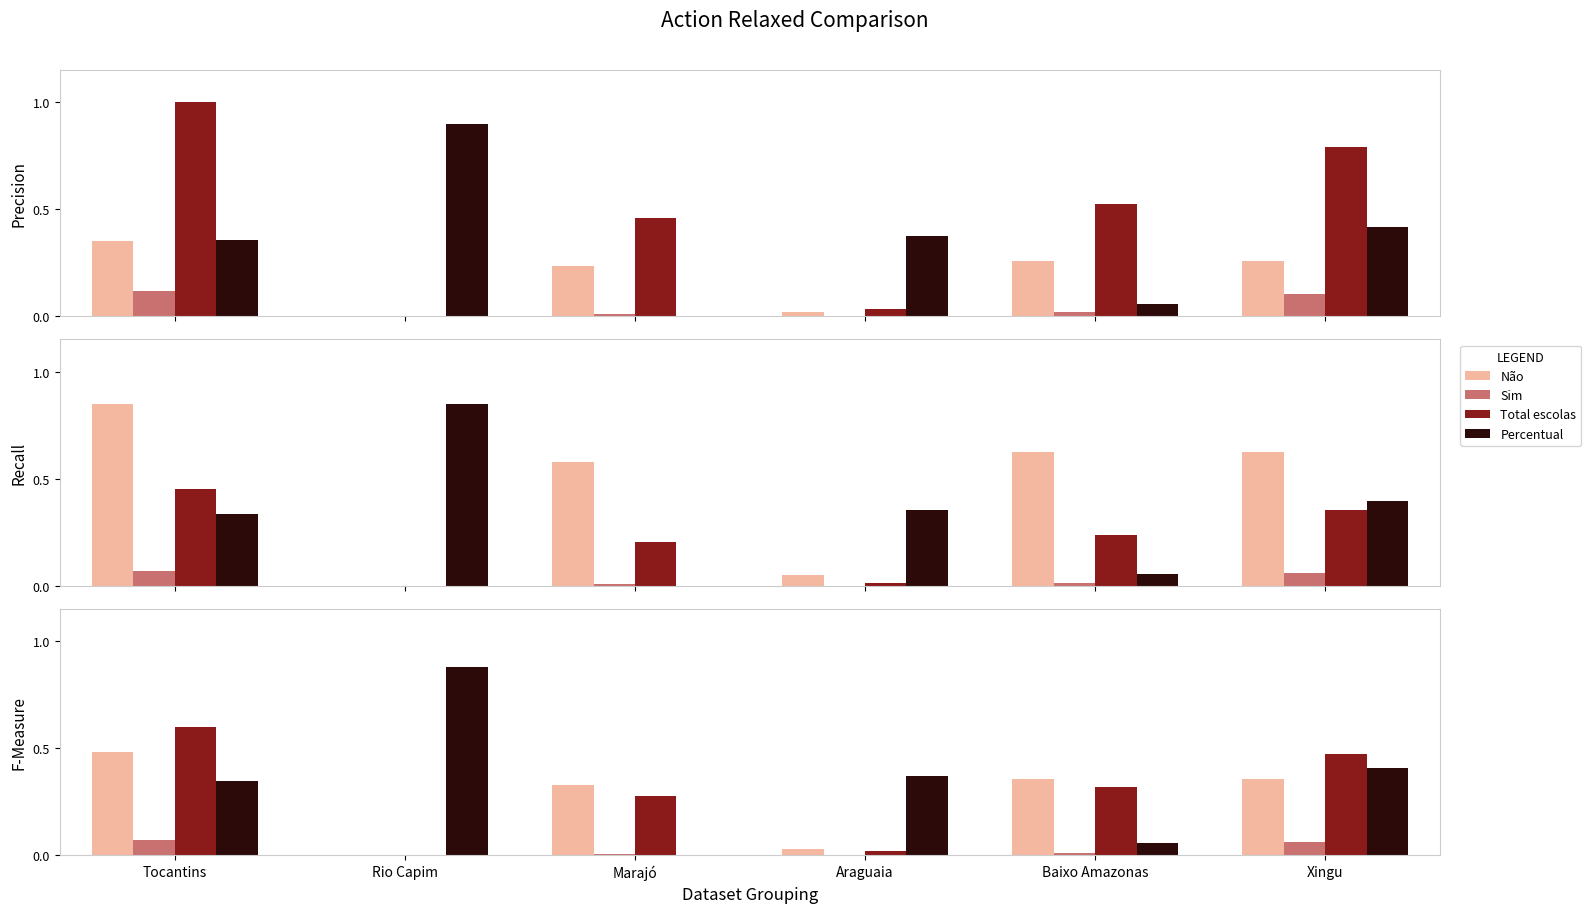

Which series changed the most between Tocantins and Xingu?

Não